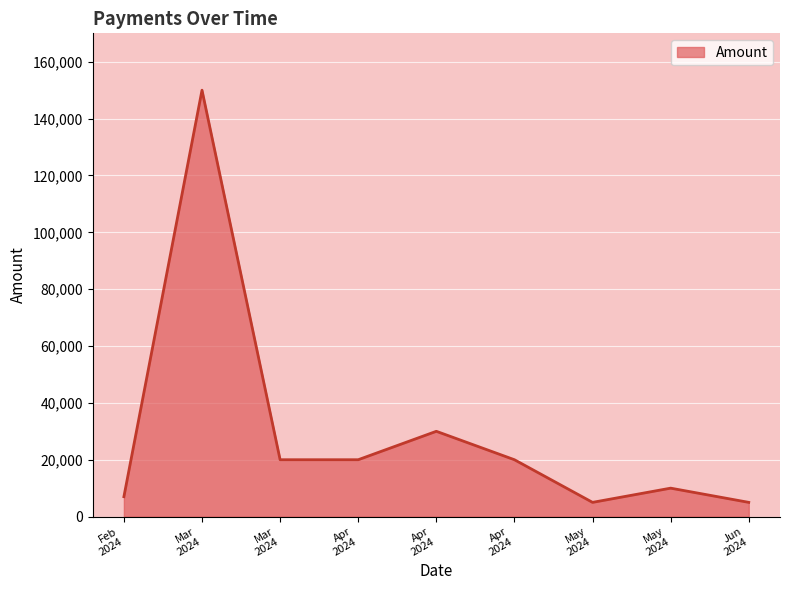

Reading right to left, what are all the values shown in this chart?

5000	10000	5000	20000	30000	20000	20000	150000	7000